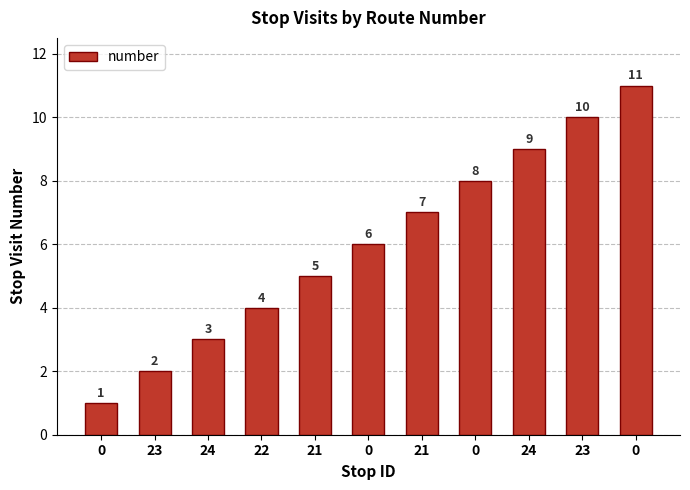

How many bars are there in total?

11